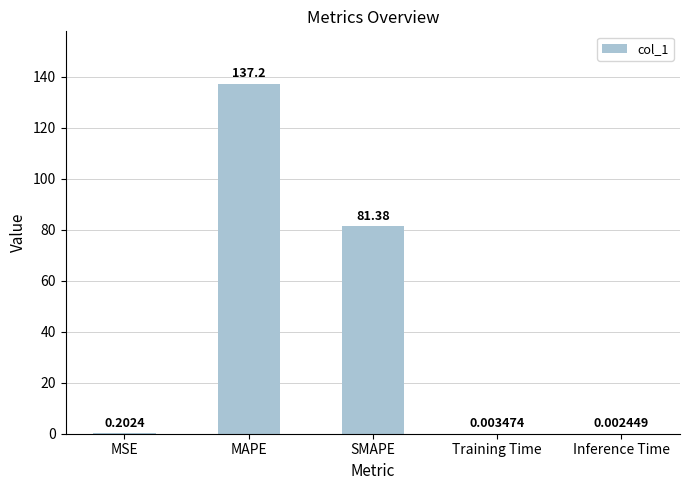

How many distinct data groups are displayed?

1